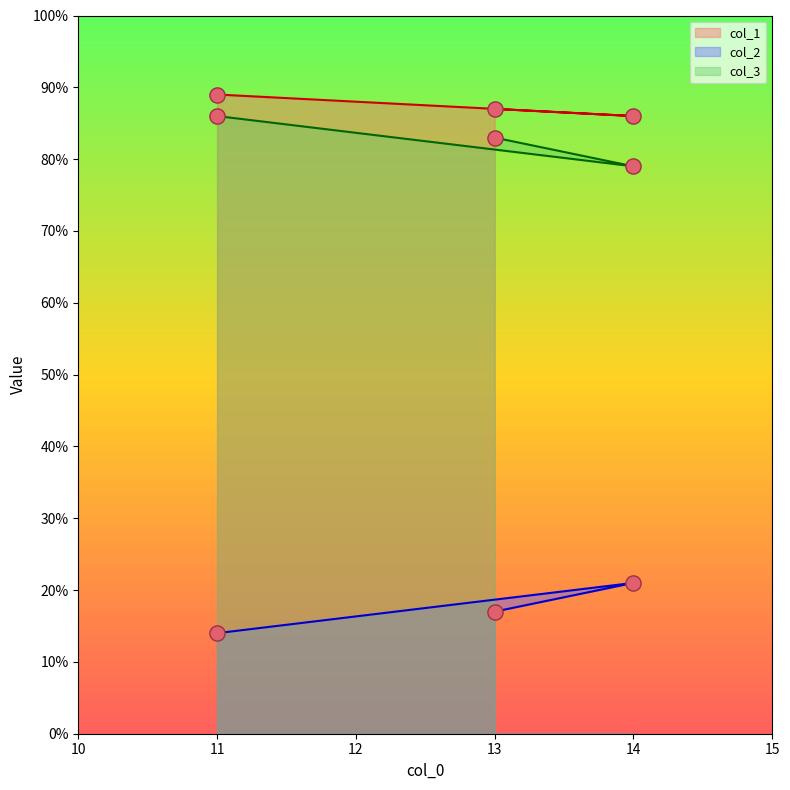

At which category is the sum across all series the highest?

11